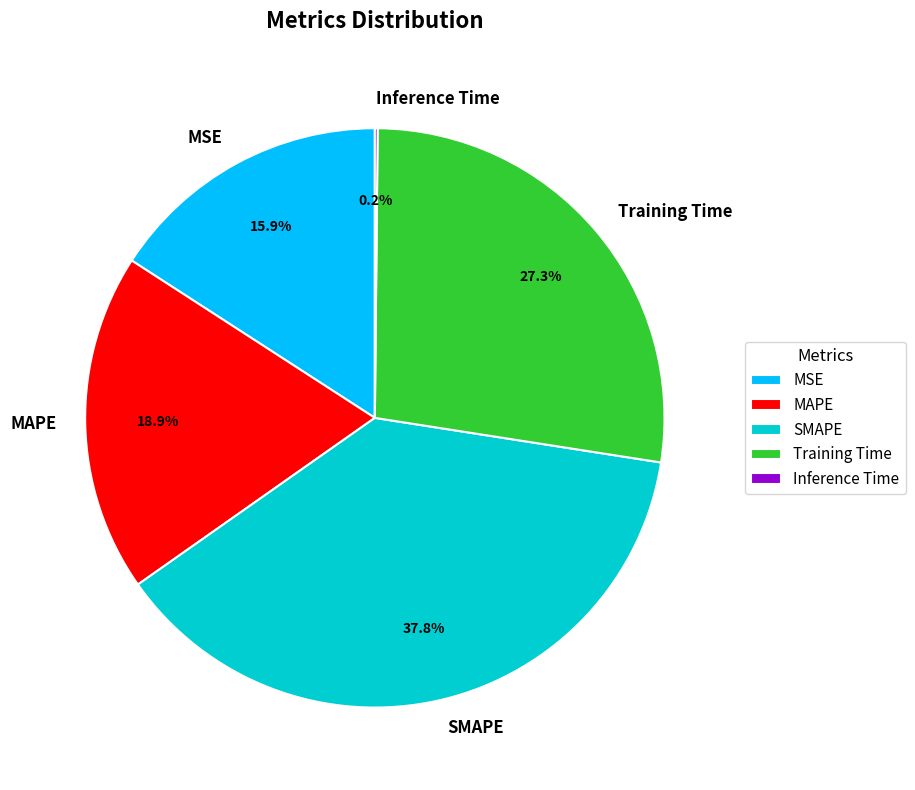

The MSE slice represents 16% of the pie. True or false?

True